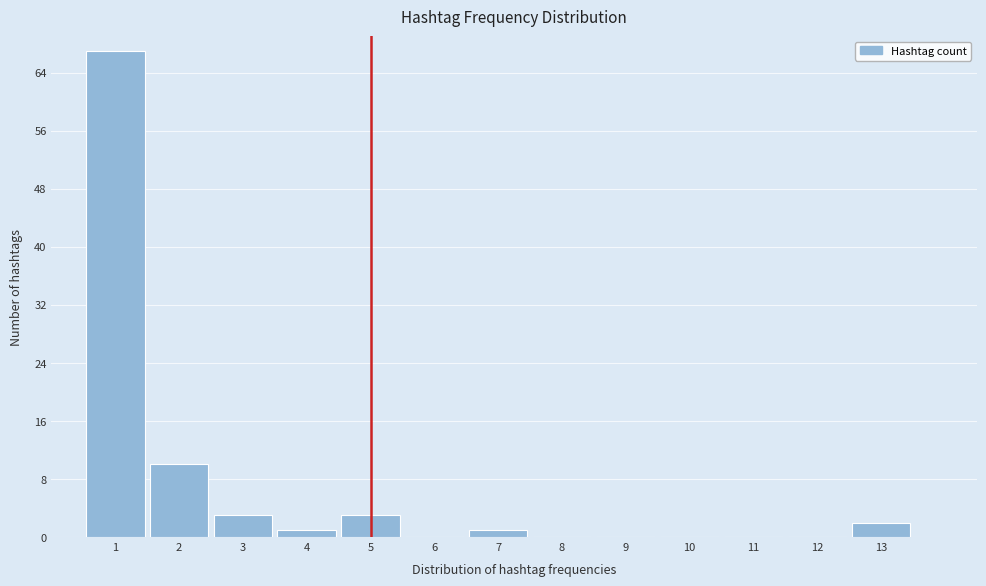

Reading left to right, transcribe this chart: for each bar, give the range it covers on the x-axis and its height. The values are not printed on the chart, so give them approximately, as read against the axis.

0.5 to 1.5: 67
1.5 to 2.5: 10
2.5 to 3.5: 3
3.5 to 4.5: 1
4.5 to 5.5: 3
5.5 to 6.5: 0
6.5 to 7.5: 1
7.5 to 8.5: 0
8.5 to 9.5: 0
9.5 to 10.5: 0
10.5 to 11.5: 0
11.5 to 12.5: 0
12.5 to 13.5: 2